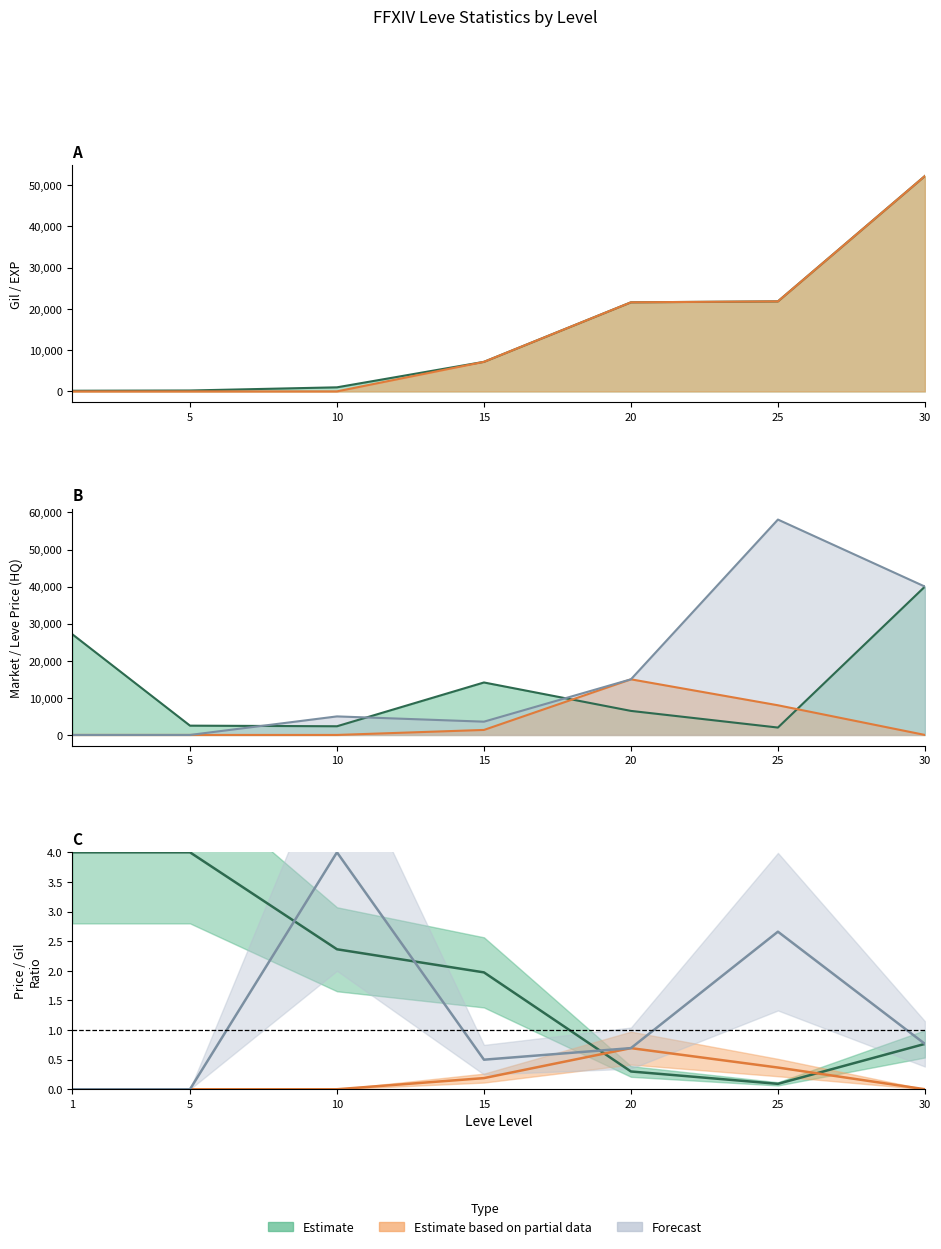

Which series has the largest range (max minus min)?

LevePriceHQ